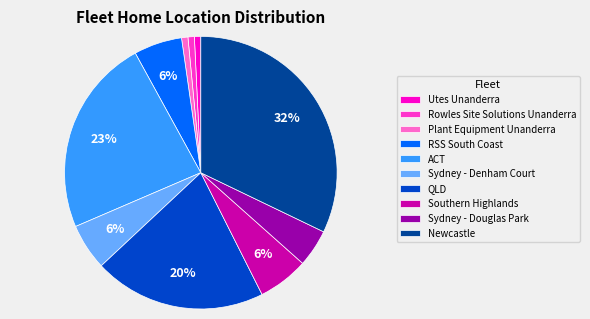

What percentage is the Utes Unanderra slice, to the nearest percent?

1%